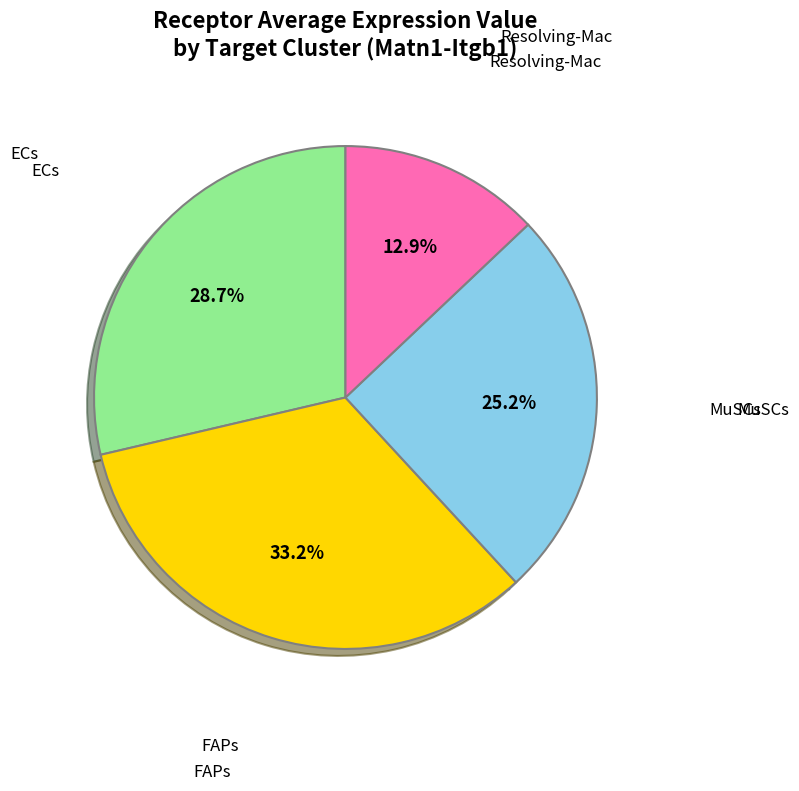

Is there any slice that represents more than half of the pie?

No